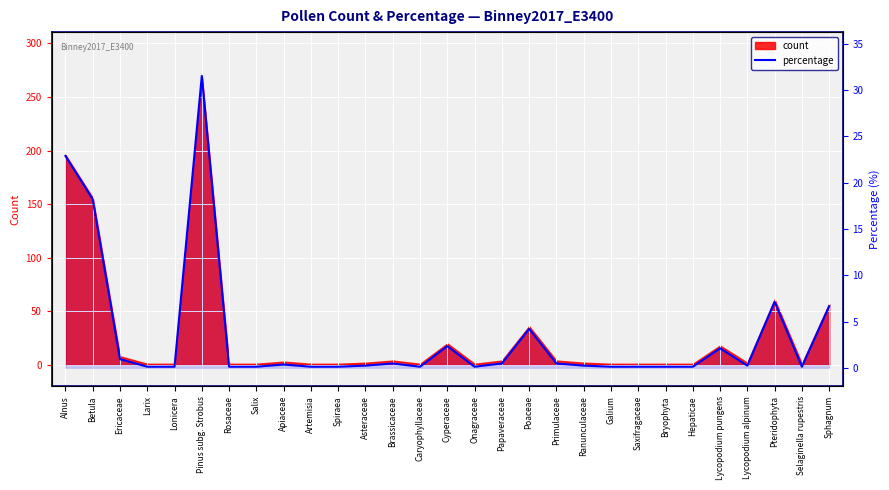

What is the value of the 5th point from the left?

0.1